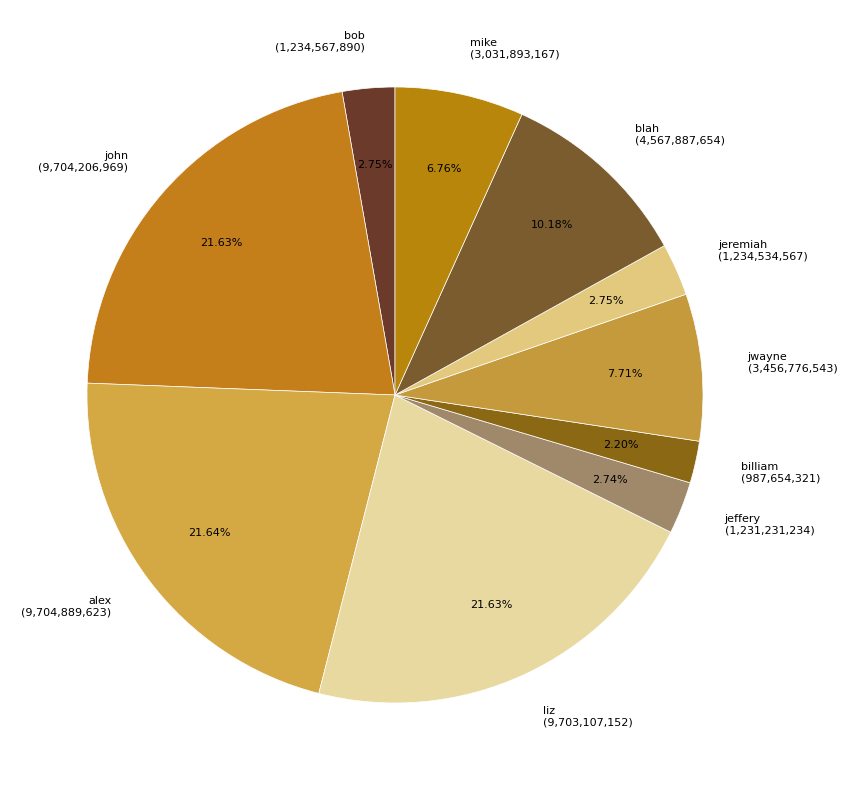

Which category has the smallest portion of the pie?

billiam